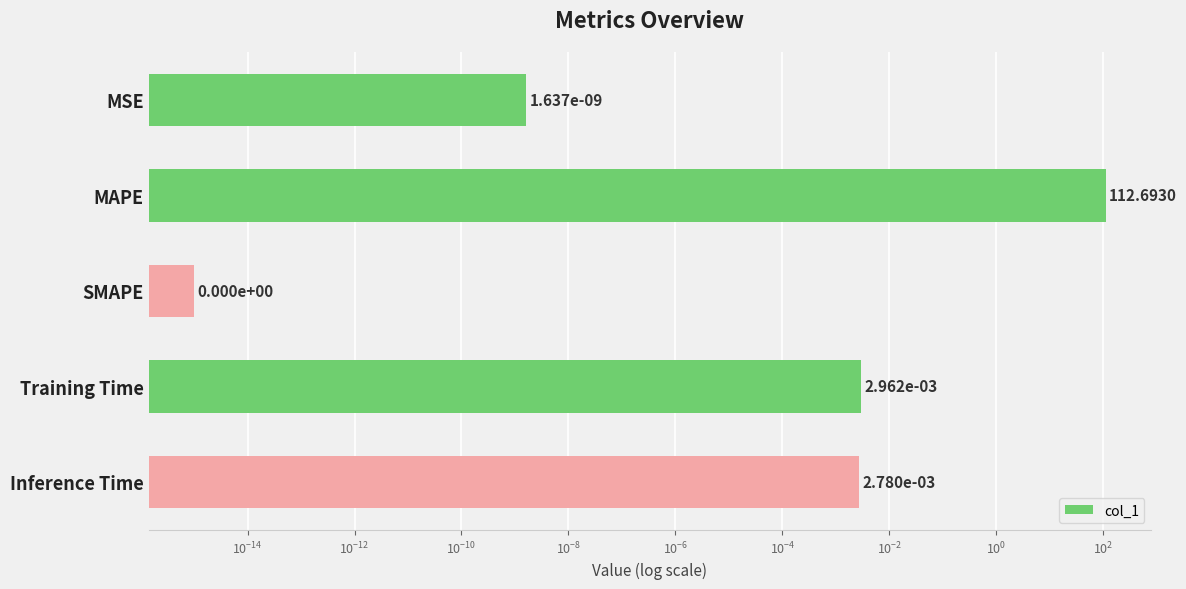

True or false: the data shows 0.0 at Training Time.

False